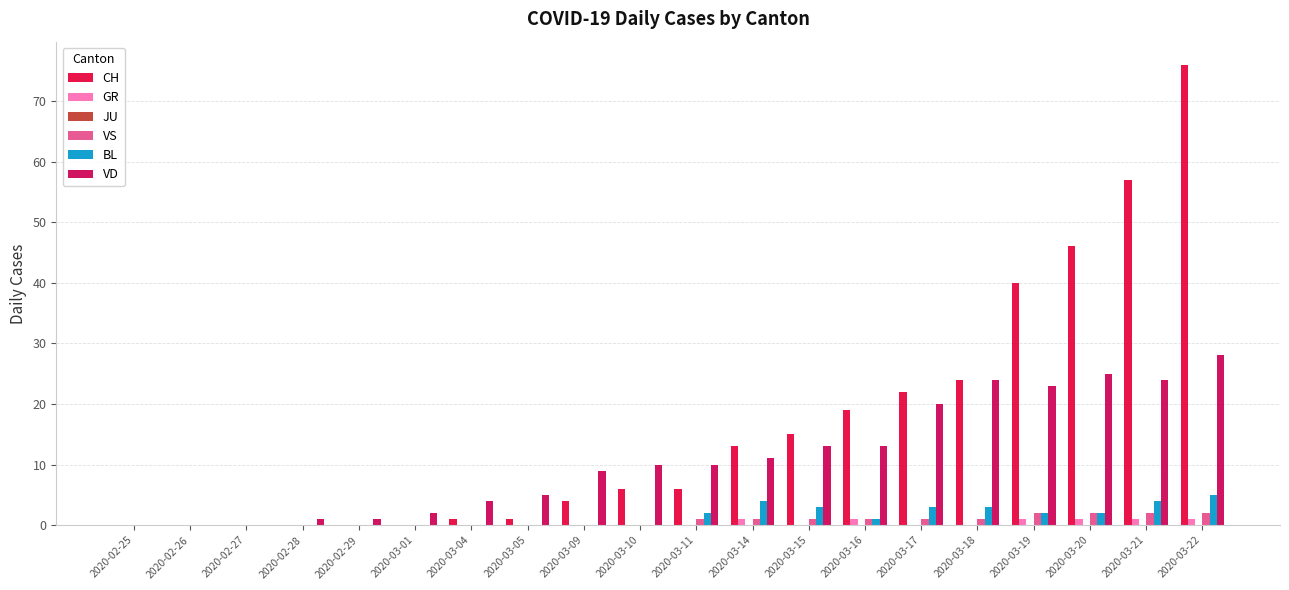

How many data points does each series have?

20